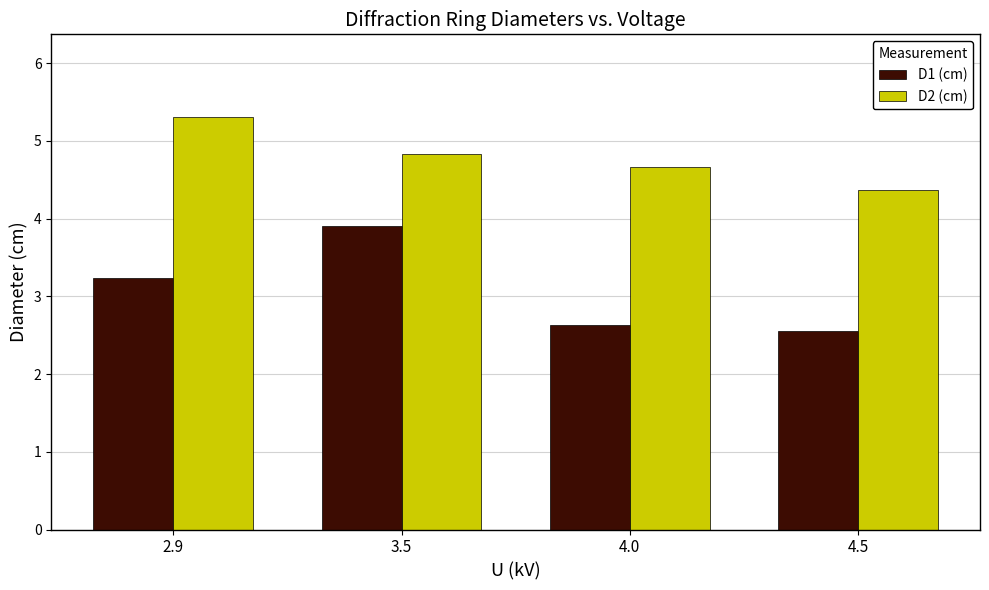

What is the value of the D2 (cm) bar at the 3rd from the left?

4.7